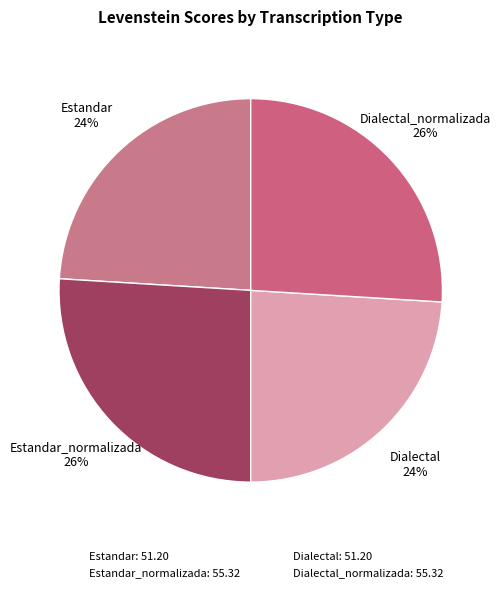

Count the number of slices in the pie.

4